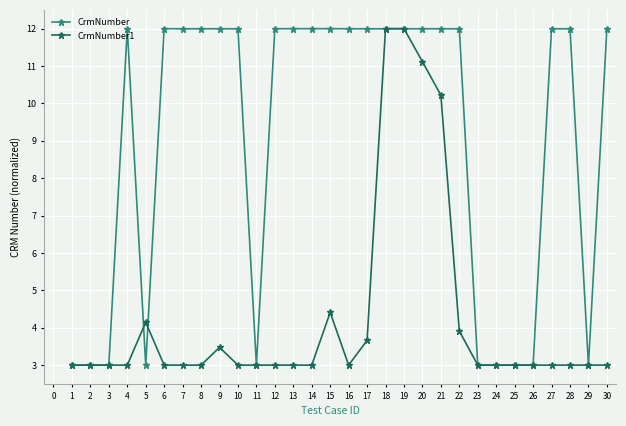

What is the value of the CrmNumber point at the 3rd from the left?

3.0